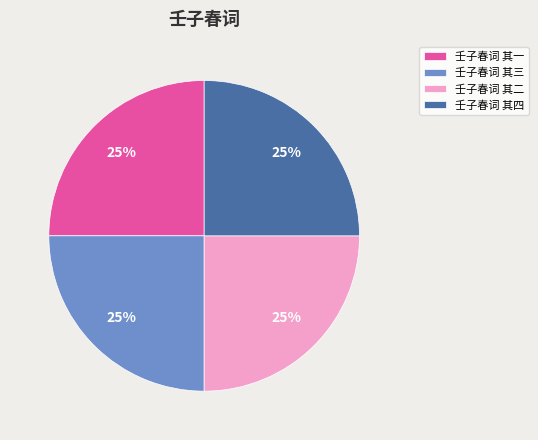

To the nearest percent, what percentage of the pie is 壬子春词 其四?

25%